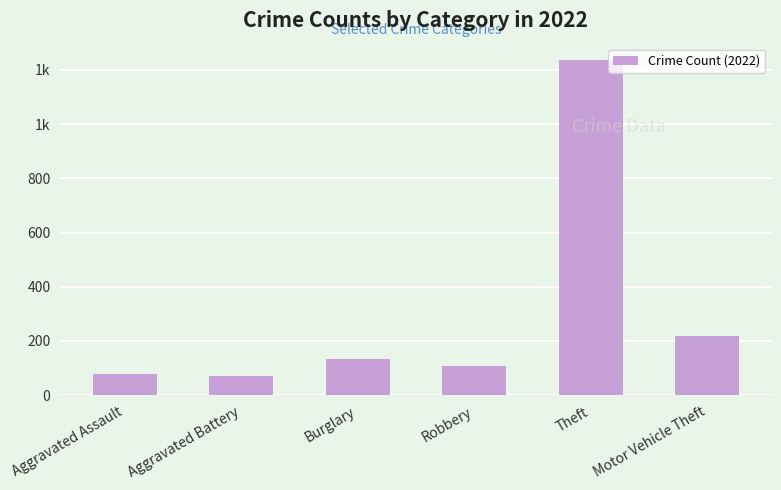

Does the chart contain any negative values?

No